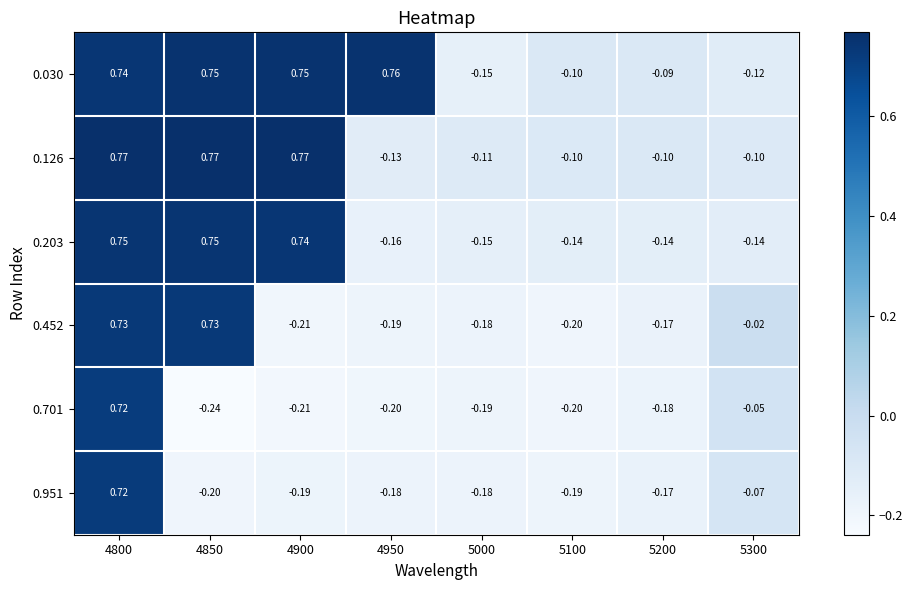

Is the value of 0.030 at 5300 greater than the value of 0.452 at 5300?

No